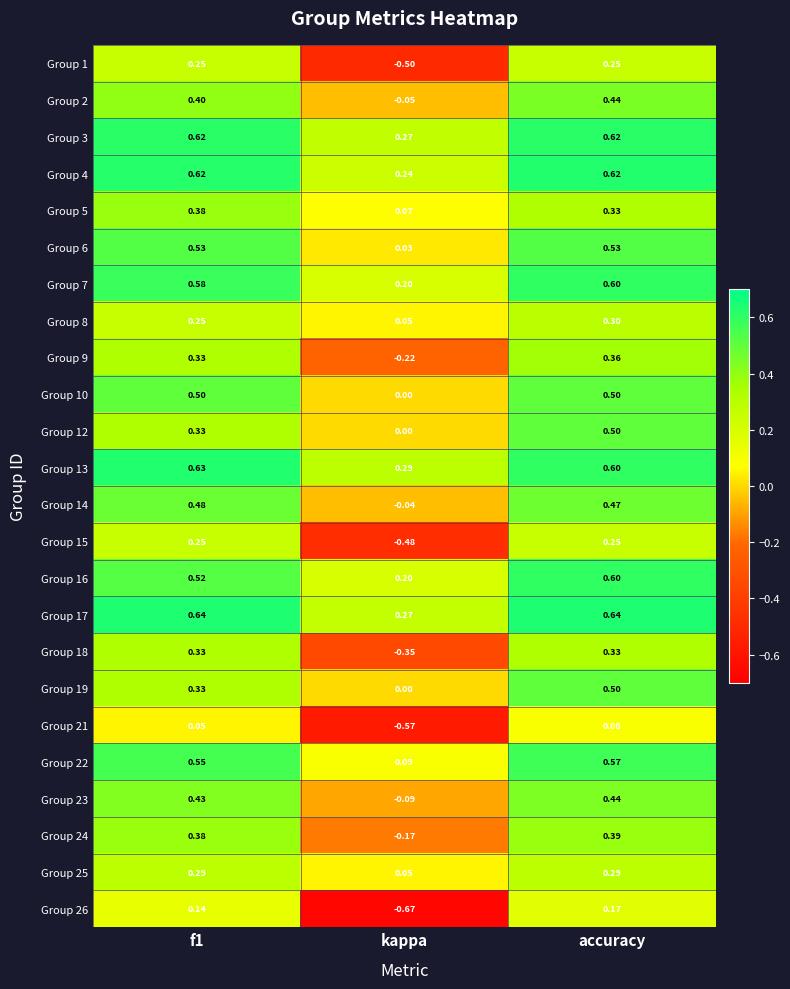

At which category does the chart reach its minimum across all series?

kappa